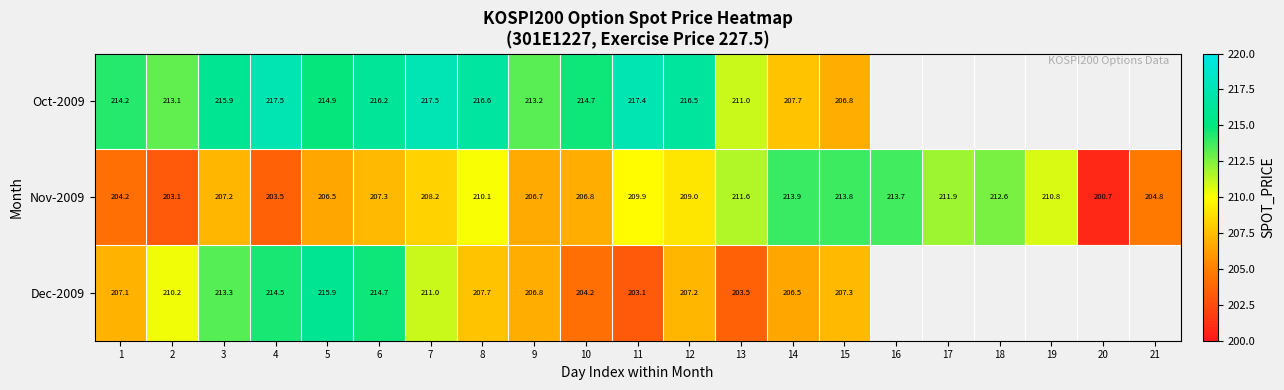

Is the value of Nov-2009 at 9 greater than the value of Dec-2009 at 13?

Yes